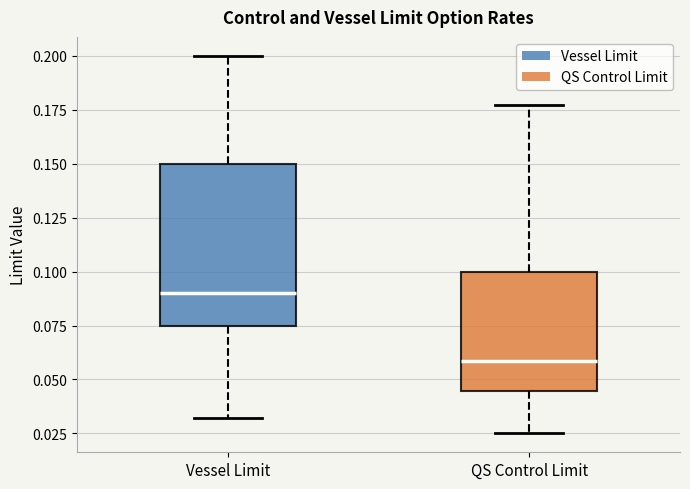

Reading left to right, transcribe this box plot: for each box, give where its median line is, the range the box spans, and where its two whiskers end, as read against the y-axis. The values are not printed on the chart, so give them approximately, as read against the axis.

Vessel Limit: median 0.090, box 0.075 to 0.150, whiskers 0.030 to 0.200
QS Control Limit: median 0.060, box 0.045 to 0.100, whiskers 0.025 to 0.175